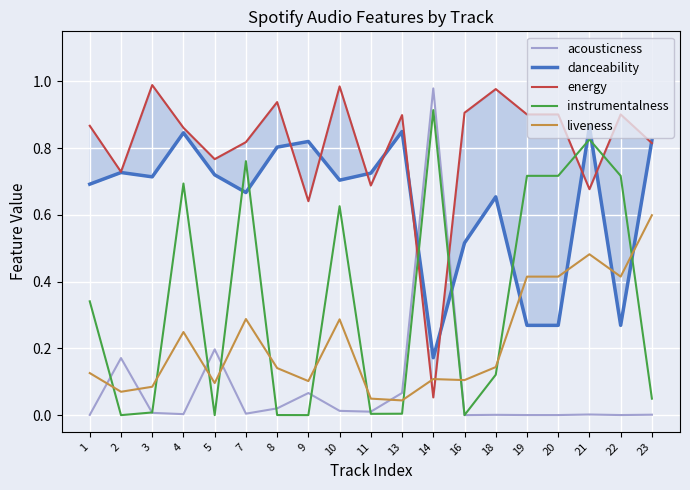

Where is the first local minimum for instrumentalness?

2